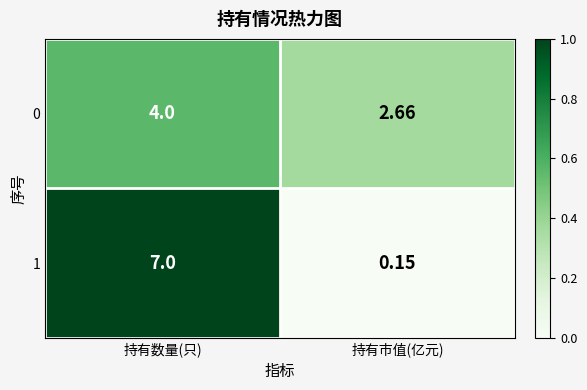

What is the maximum value shown in the chart?

7.0